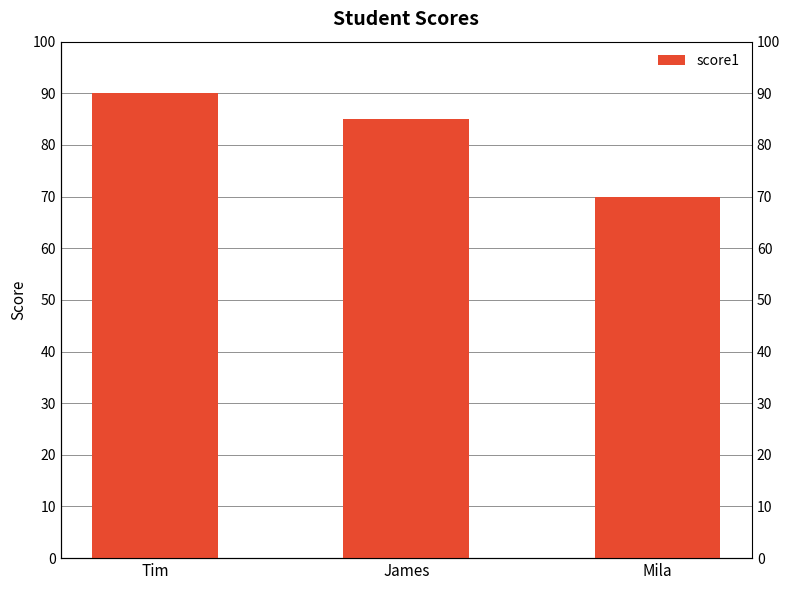

What is the value of the 1st bar from the left?

90